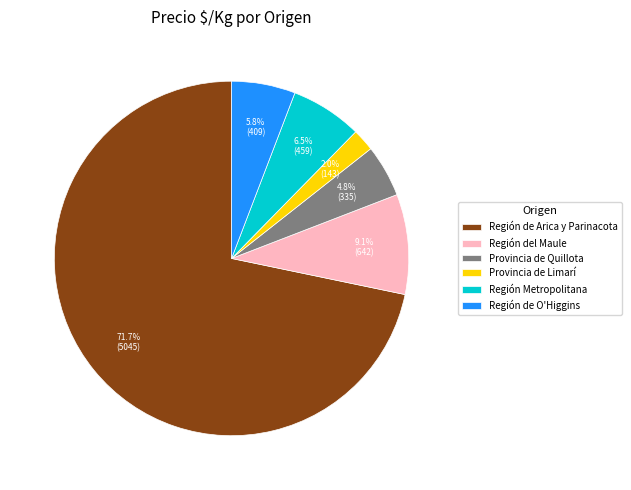

What is the largest slice in the pie chart?

Región de Arica y Parinacota